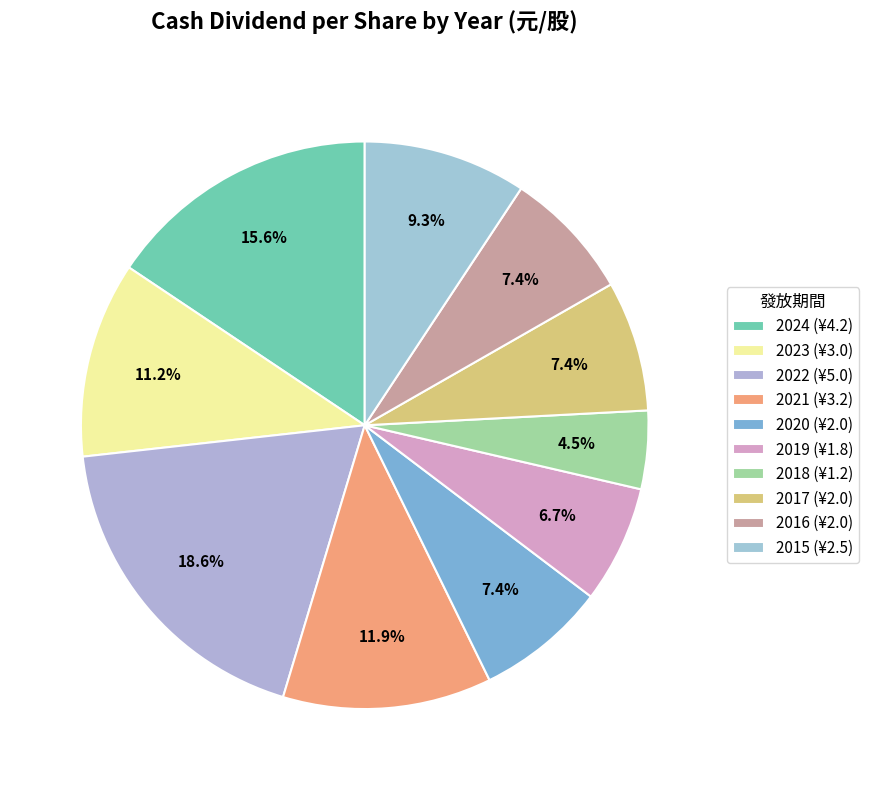

What is the ratio of the value at 2015 to the value at 2020?

1.2